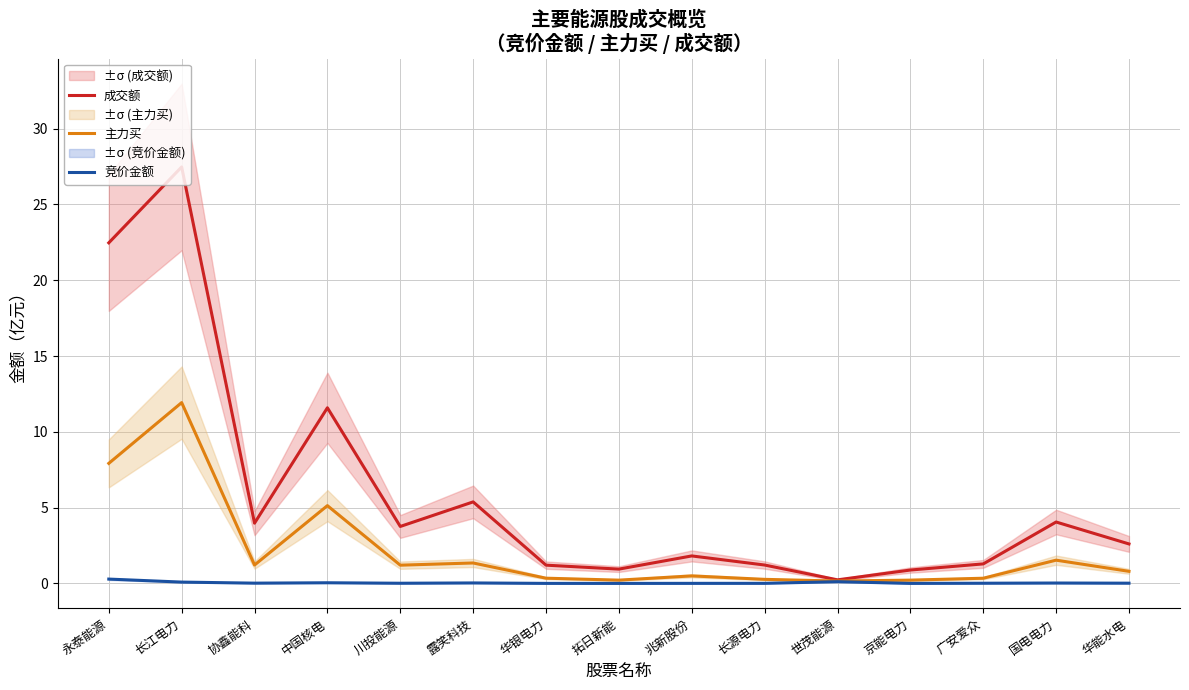

Which label corresponds to the largest value in the chart?

长江电力